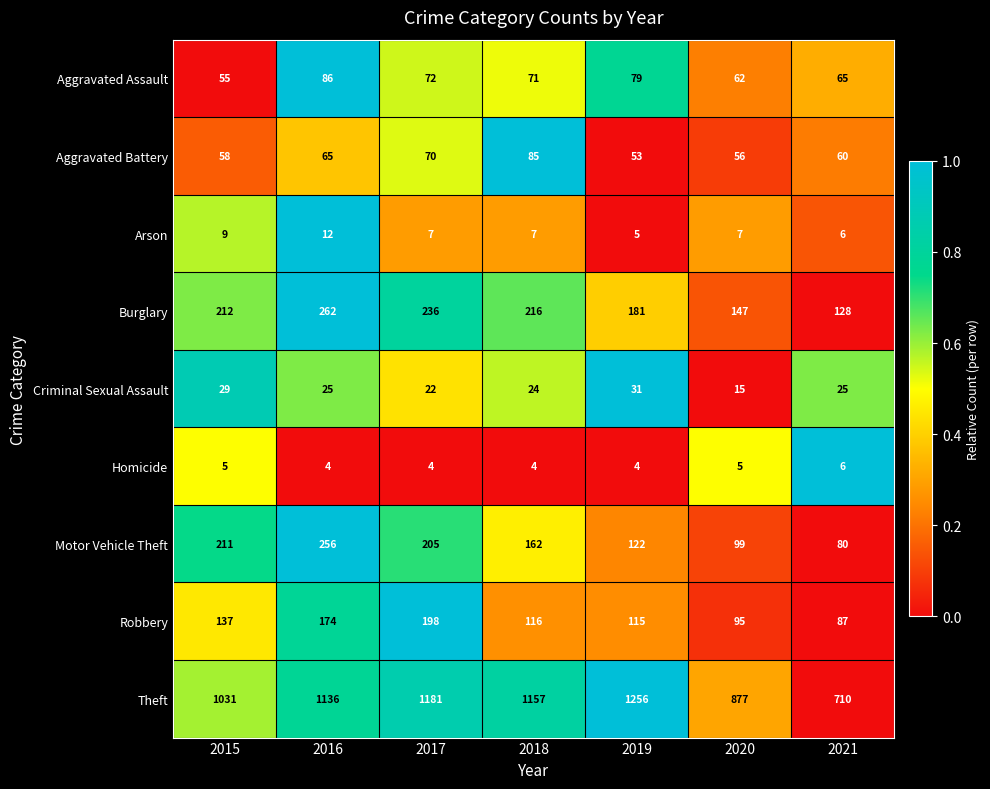

At which category is the sum across all series the highest?

2016